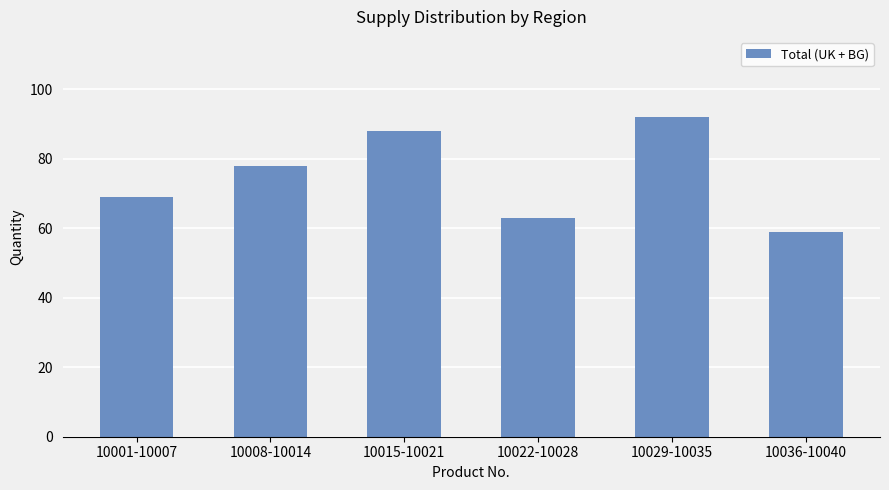

List the labels in order of value, largest first.

10029-10035, 10015-10021, 10008-10014, 10001-10007, 10022-10028, 10036-10040